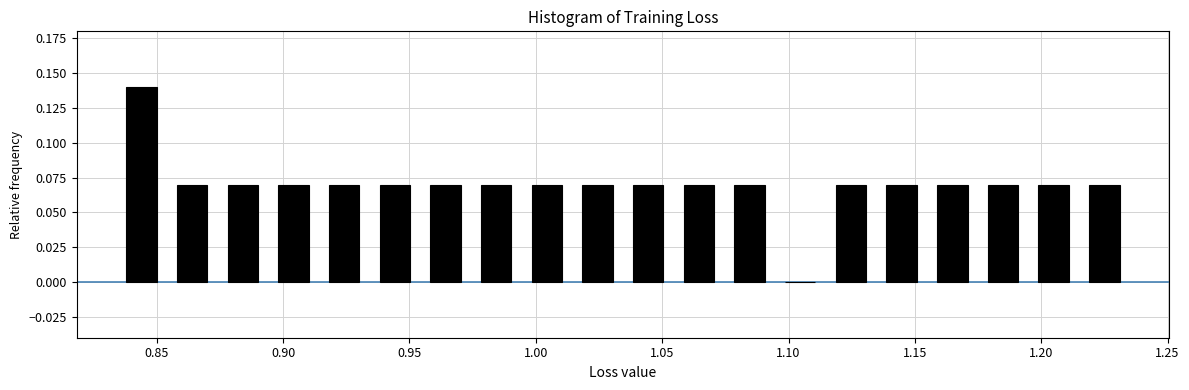

Reading left to right, list every bar in this chart as the range it spans on the x-axis followed by its height. Neither the bar edges nor the heights are printed on the chart, so give them approximately, as read against the axes.

0.835 to 0.855: 0.14
0.855 to 0.875: 0.07
0.875 to 0.895: 0.07
0.895 to 0.915: 0.07
0.915 to 0.935: 0.07
0.935 to 0.955: 0.07
0.955 to 0.975: 0.07
0.975 to 0.995: 0.07
0.995 to 1.015: 0.07
1.015 to 1.035: 0.07
1.035 to 1.055: 0.07
1.055 to 1.075: 0.07
1.075 to 1.095: 0.07
1.095 to 1.115: 0
1.115 to 1.135: 0.07
1.135 to 1.155: 0.07
1.155 to 1.175: 0.07
1.175 to 1.195: 0.07
1.195 to 1.215: 0.07
1.215 to 1.235: 0.07